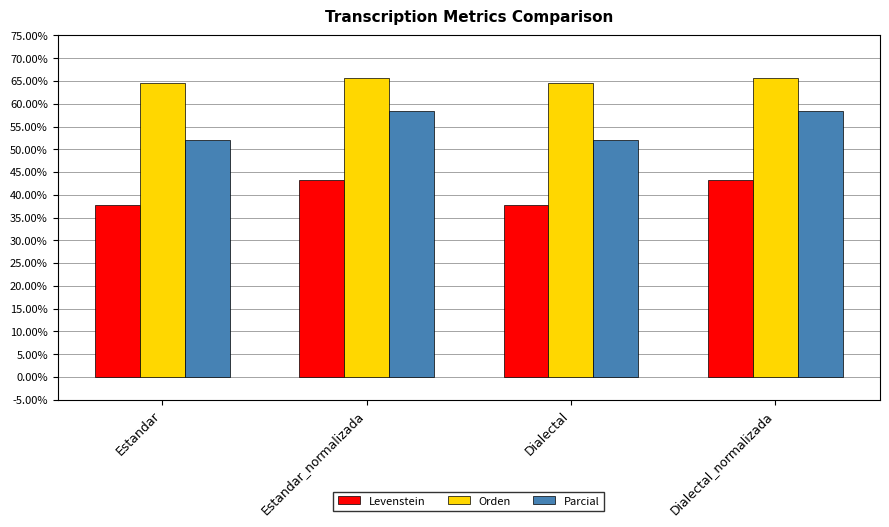

What is the spread (max minus min) of values at Dialectal?

26.8